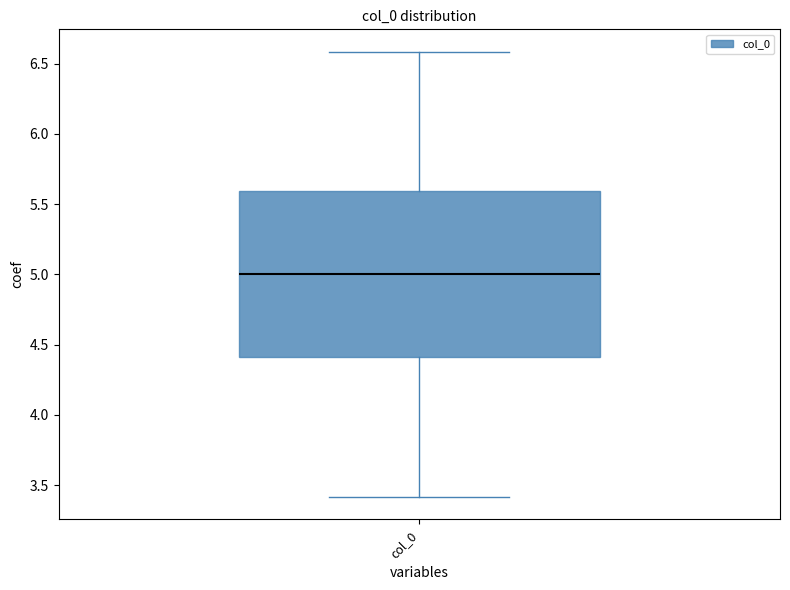

Transcribe this box plot: give where the median line is, the range the box spans, and where the two whiskers end, as read against the y-axis. The values are not printed on the chart, so give them approximately, as read against the axis.

median 5.0, box 4.4 to 5.6, whiskers 3.4 to 6.6